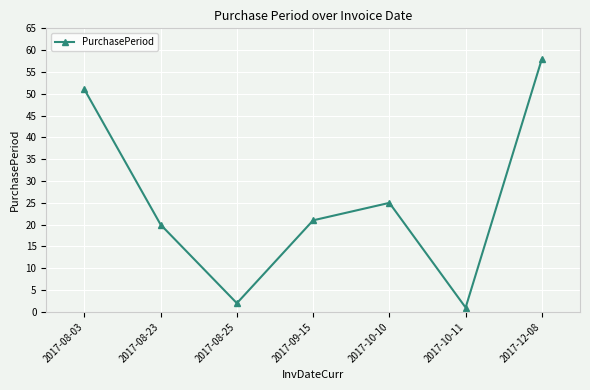

What is the value of the 5th point from the left?

25